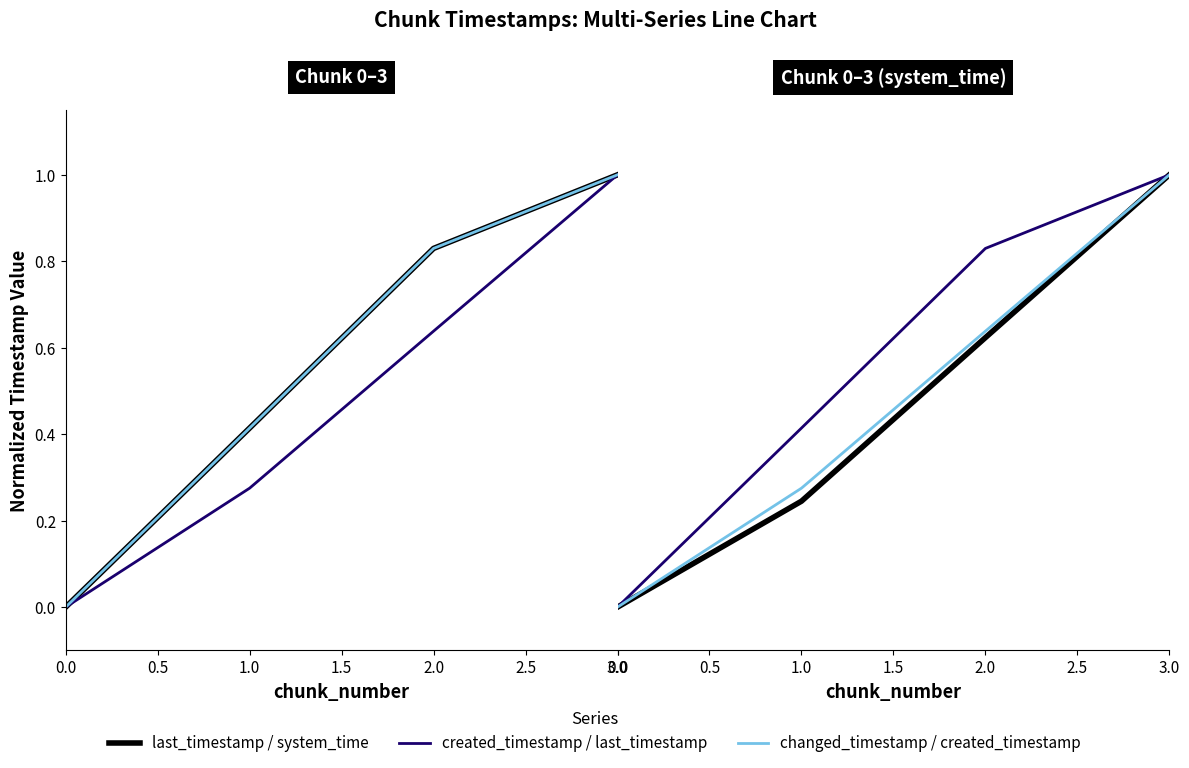

True or false: created_timestamp and system_time cross at least once.

False